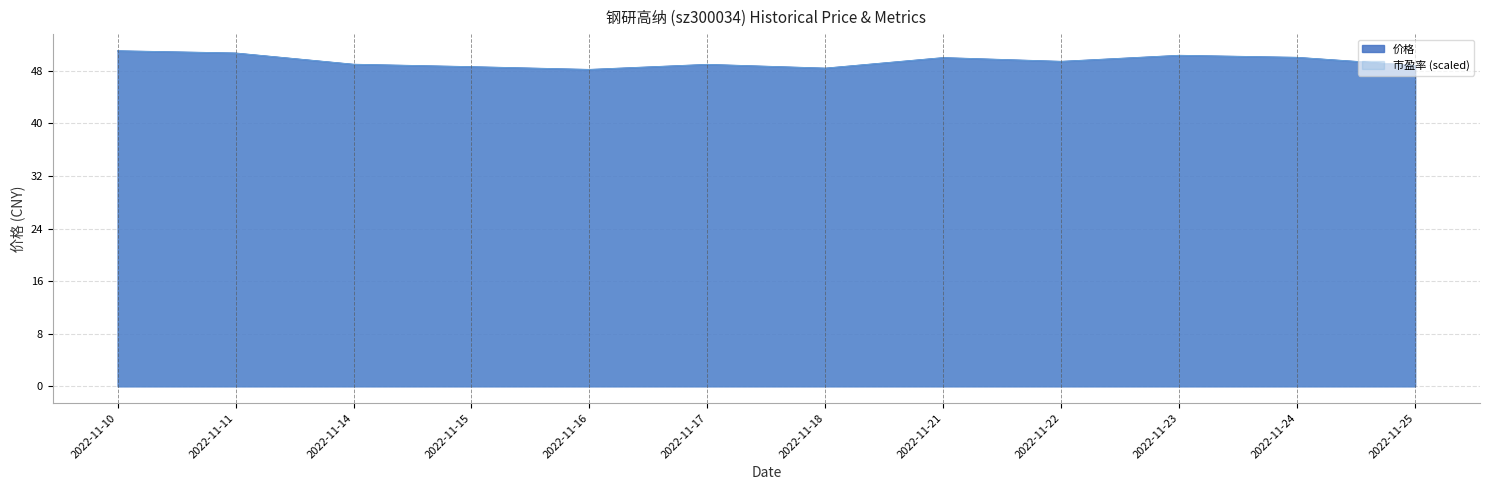

In 价格, how many points are lower than both neighbors (excluding endpoints)?

3